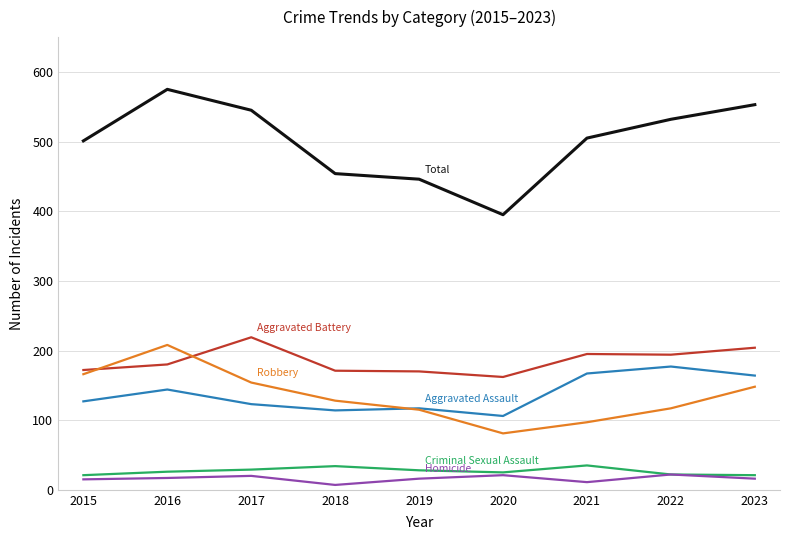

Which category has the highest value across all series?

2016